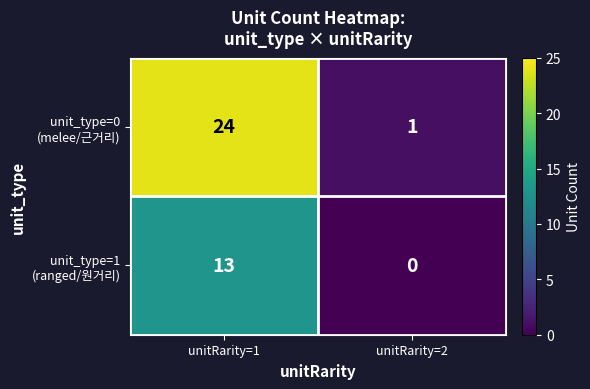

Count the number of data series in this chart.

2